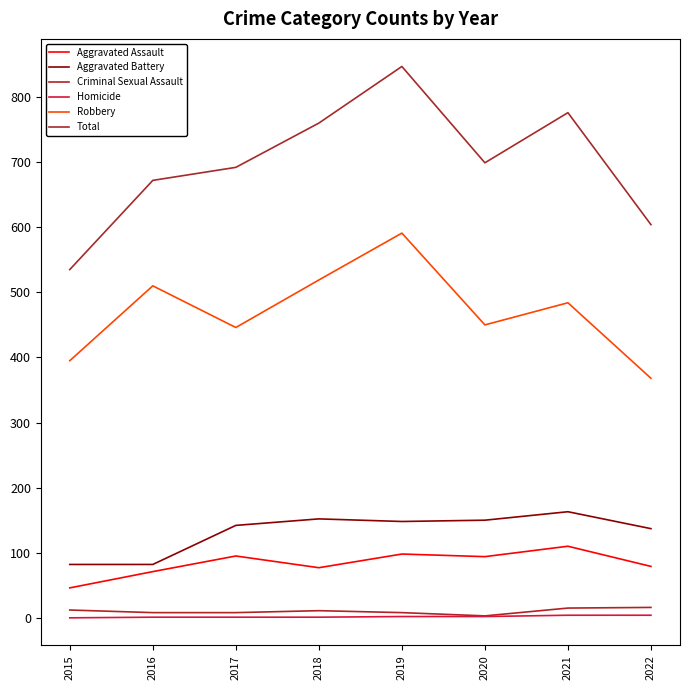

What are all the series names shown in the legend?

Aggravated Assault, Aggravated Battery, Criminal Sexual Assault, Homicide, Robbery, Total